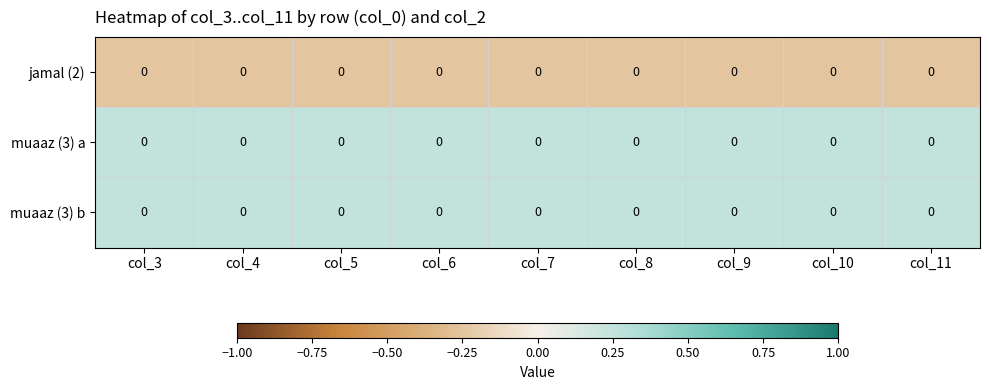

At which category is the sum across all series the highest?

col_3